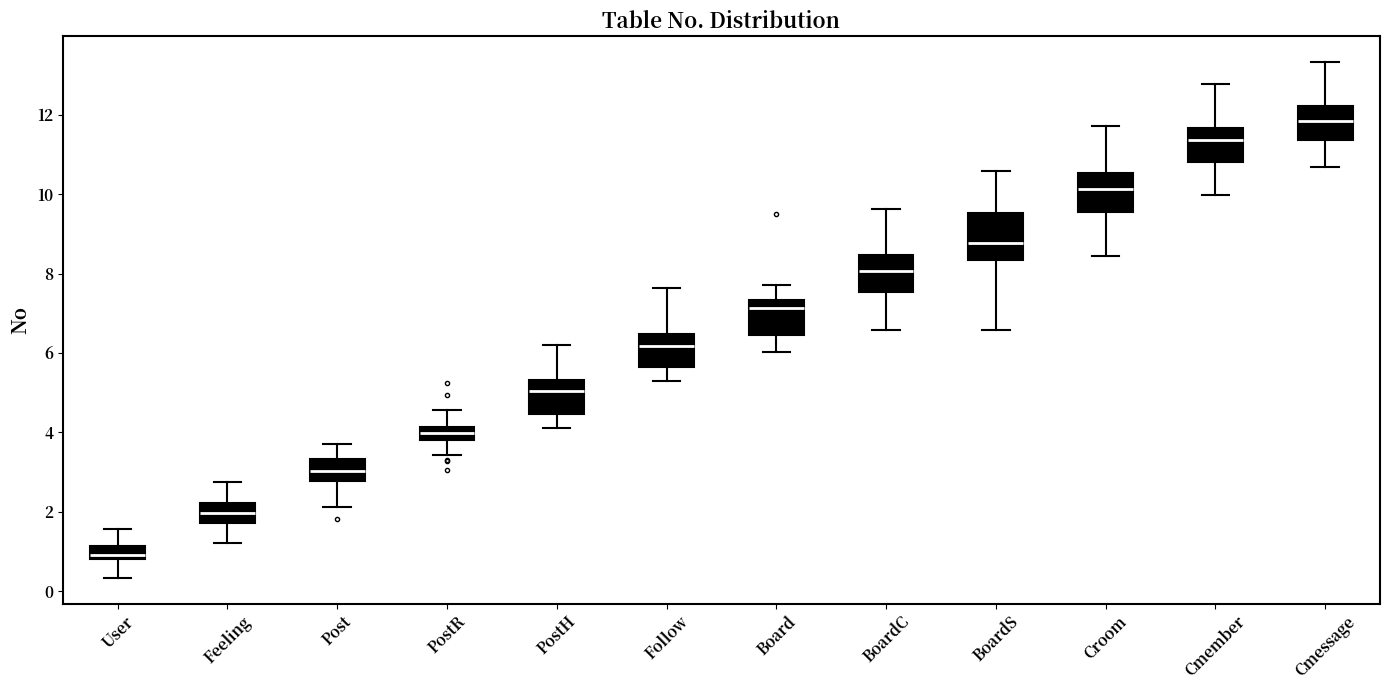

Which box is the tallest, from its lower edge to its upper edge?

BoardS